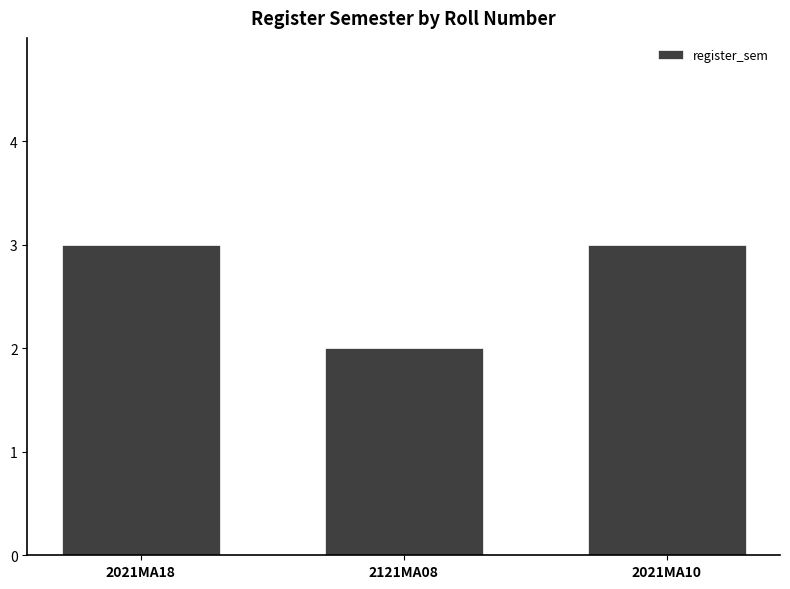

How many series are shown in this chart?

1